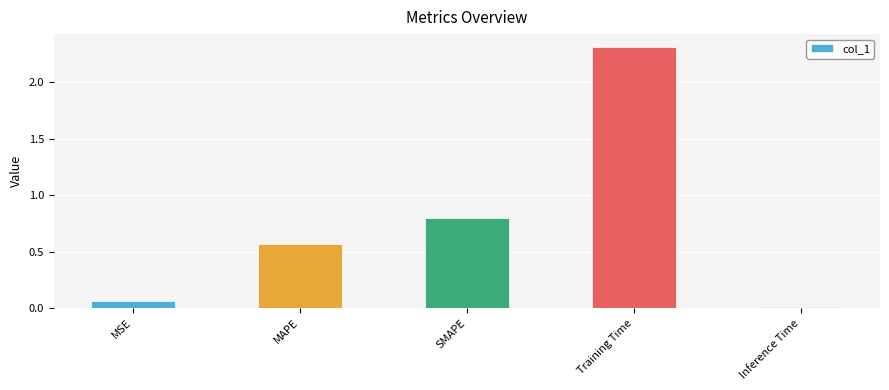

Which label corresponds to the smallest value in the chart?

Inference Time